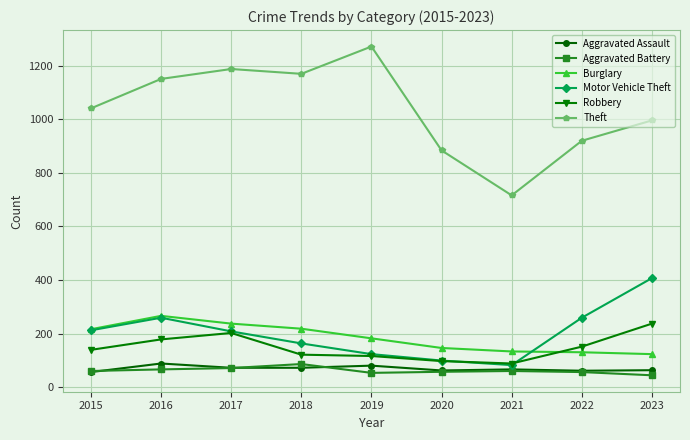

True or false: Theft and Aggravated Assault intersect in this chart.

False